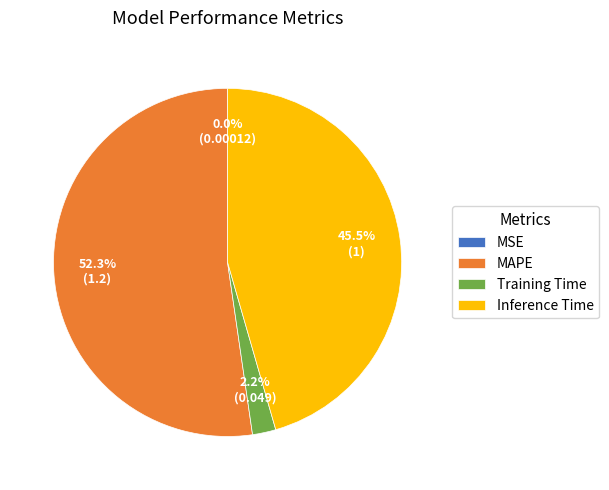

Which slice is the largest?

MAPE